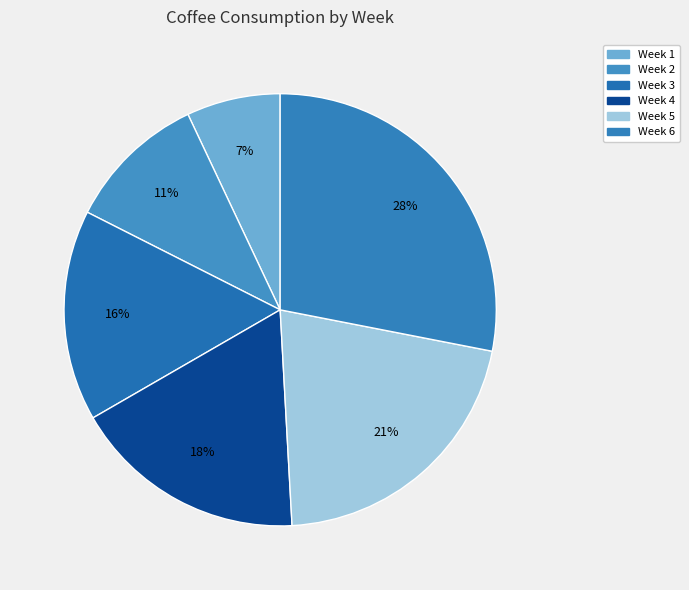

Approximately how many times larger is the value at Week 6 compared to Week 5?

1.3